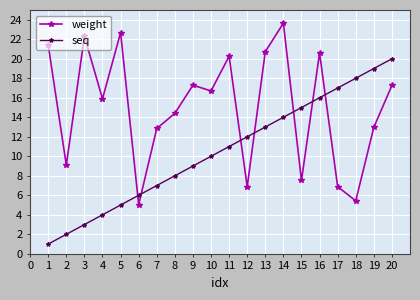

How many data points in weight are above 16?

10